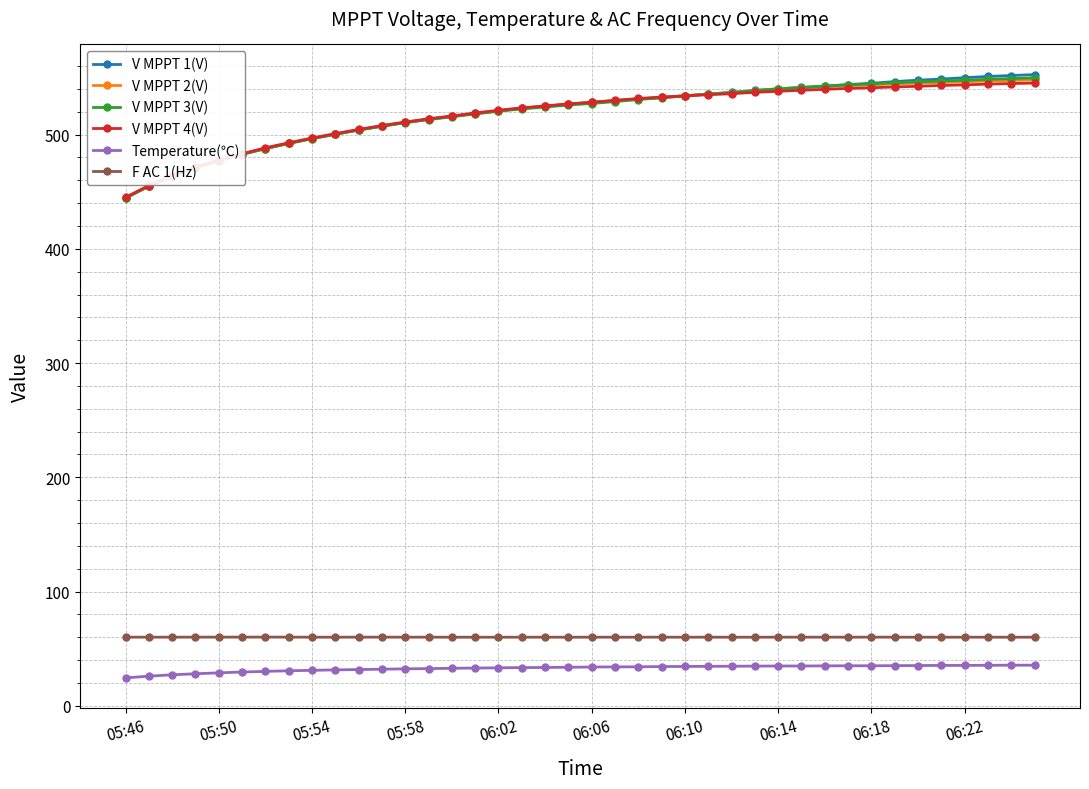

At how many categories does at least one series exceed 301?

40